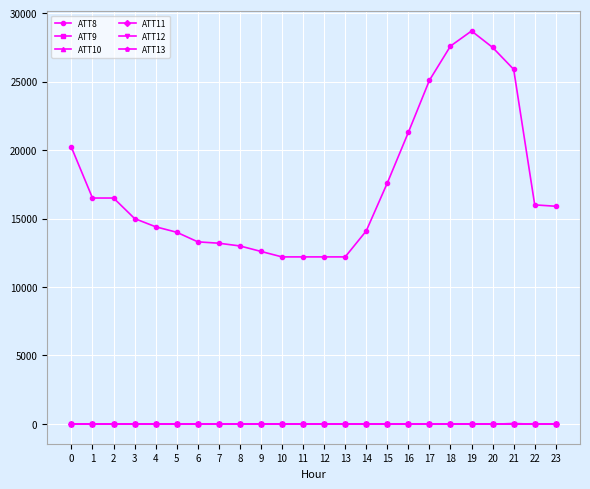

True or false: ATT13 has a value of -7.3 at 0.

True